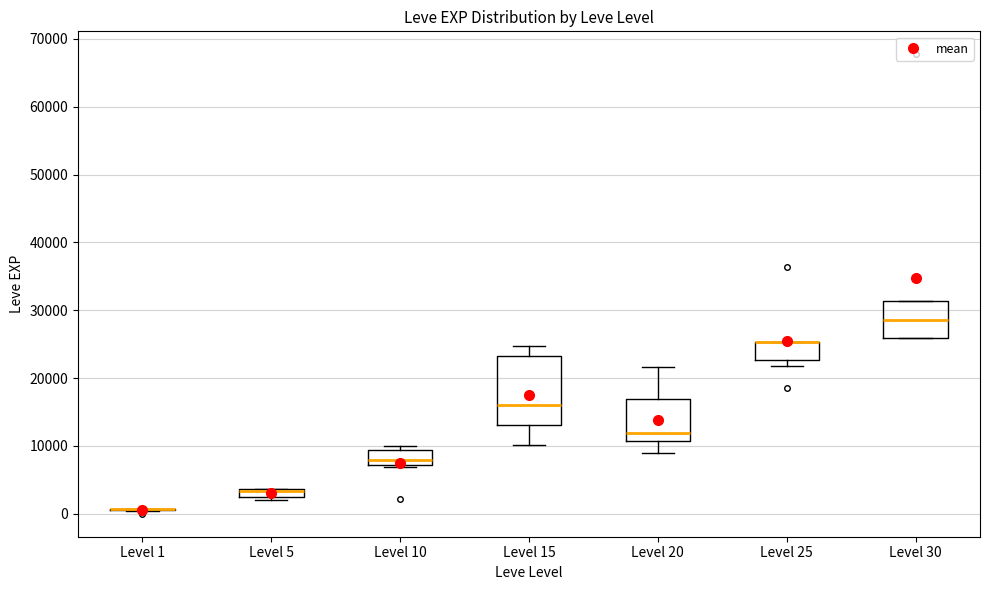

Which box is the tallest, from its lower edge to its upper edge?

Level 15